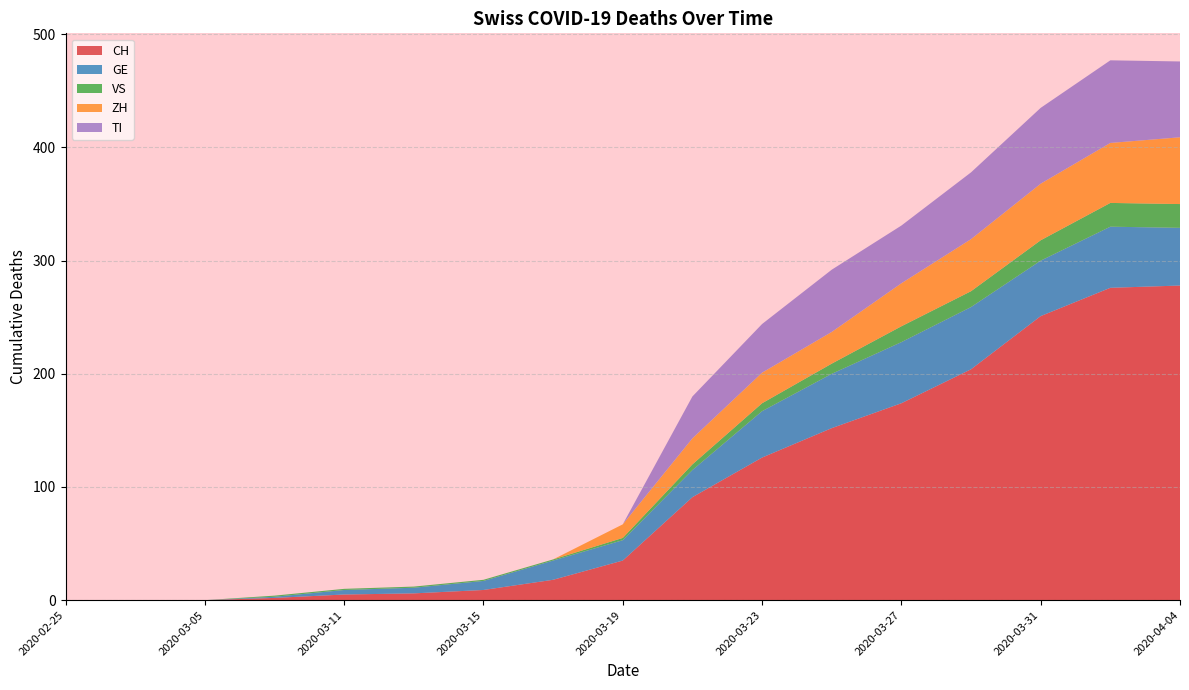

Reading right to left, transcribe all the data shown in this chart.

CH: 2020-04-04=278	2020-04-02=276	2020-03-31=251	2020-03-29=204	2020-03-27=174	2020-03-25=152	2020-03-23=126	2020-03-21=91	2020-03-19=35	2020-03-17=18	2020-03-15=9	2020-03-13=6	2020-03-11=5	2020-03-09=2	2020-03-05=0	2020-02-29=0	2020-02-25=0
GE: 2020-04-04=51	2020-04-02=54	2020-03-31=49	2020-03-29=55	2020-03-27=54	2020-03-25=48	2020-03-23=41	2020-03-21=24	2020-03-19=18	2020-03-17=17	2020-03-15=8	2020-03-13=5	2020-03-11=4	2020-03-09=1	2020-03-05=0	2020-02-29=0	2020-02-25=0
VS: 2020-04-04=21	2020-04-02=21	2020-03-31=18	2020-03-29=14	2020-03-27=14	2020-03-25=9	2020-03-23=7	2020-03-21=5	2020-03-19=2	2020-03-17=1	2020-03-15=1	2020-03-13=1	2020-03-11=1	2020-03-09=1	2020-03-05=0	2020-02-29=0	2020-02-25=0
ZH: 2020-04-04=59	2020-04-02=53	2020-03-31=50	2020-03-29=46	2020-03-27=38	2020-03-25=28	2020-03-23=27	2020-03-21=23	2020-03-19=12	2020-03-17=0	2020-03-15=0	2020-03-13=0	2020-03-11=0	2020-03-09=0	2020-03-05=0	2020-02-29=0	2020-02-25=0
TI: 2020-04-04=67	2020-04-02=73	2020-03-31=67	2020-03-29=59	2020-03-27=51	2020-03-25=55	2020-03-23=43	2020-03-21=37	2020-03-19=0	2020-03-17=0	2020-03-15=0	2020-03-13=0	2020-03-11=0	2020-03-09=0	2020-03-05=0	2020-02-29=0	2020-02-25=0